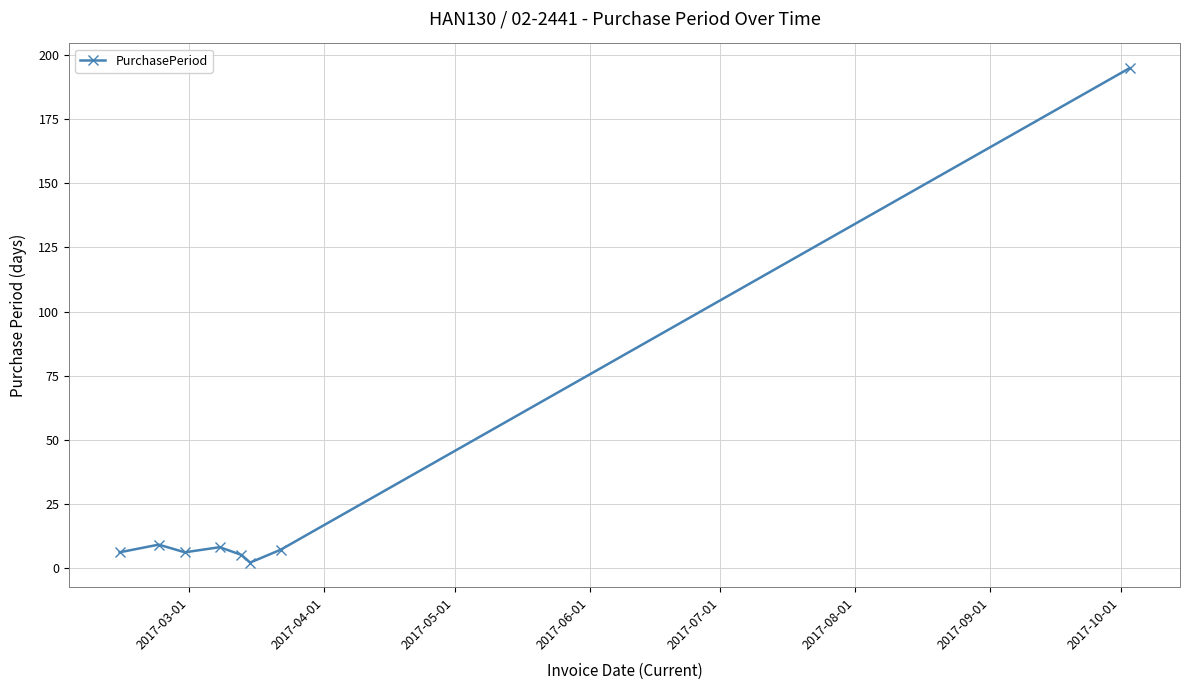

Is this an area chart (filled region under the line)?

No